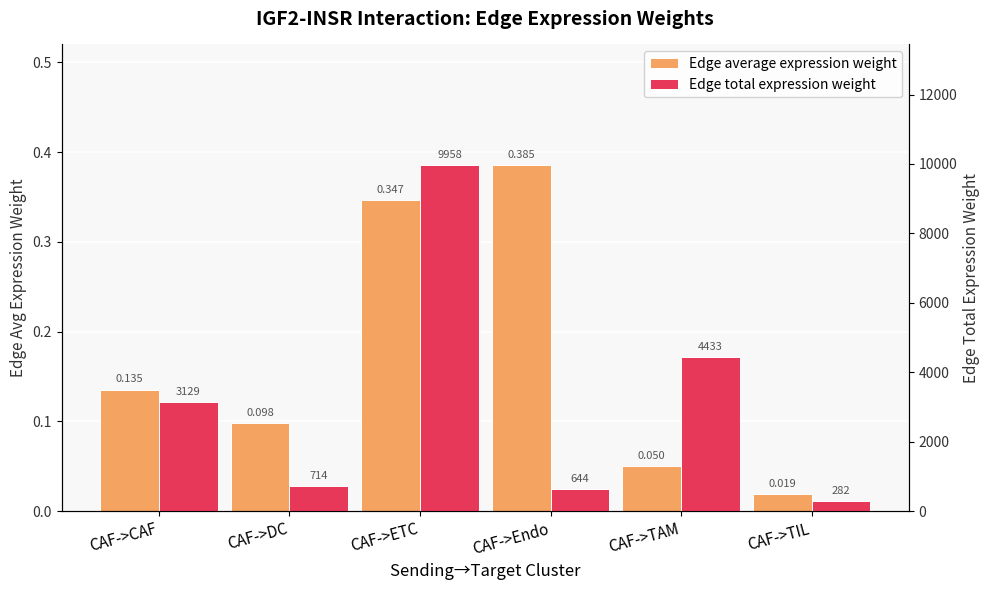

At which category is the sum across all series the highest?

CAF->ETC